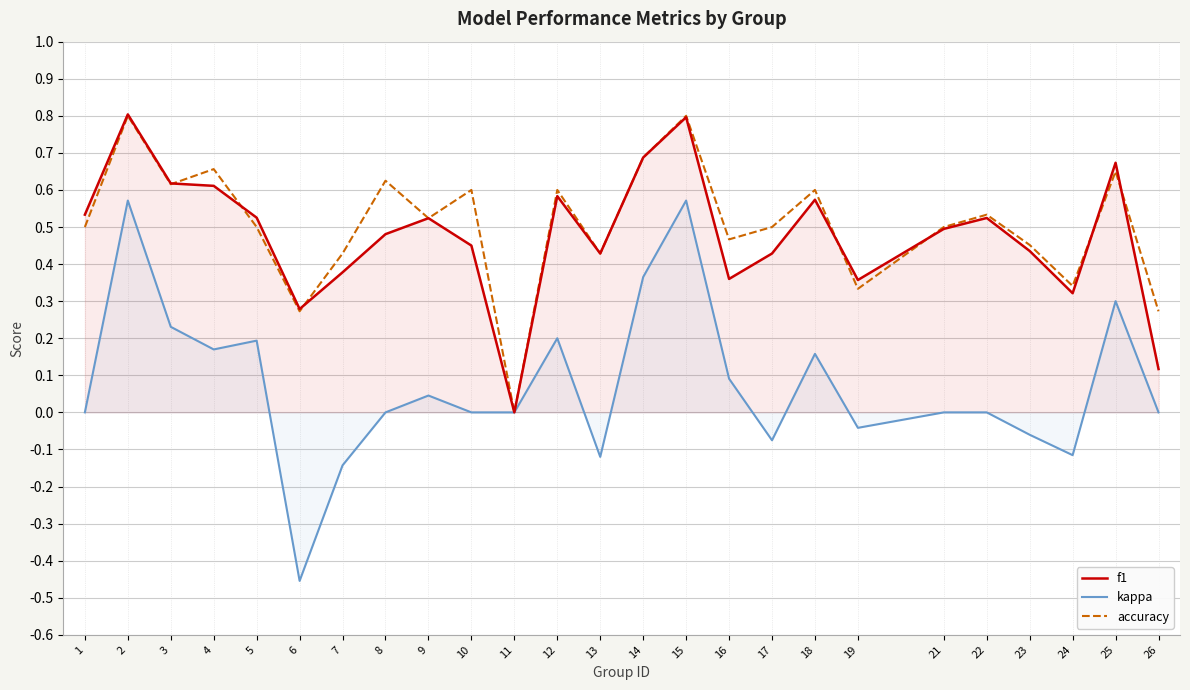

True or false: accuracy and kappa intersect in this chart.

False